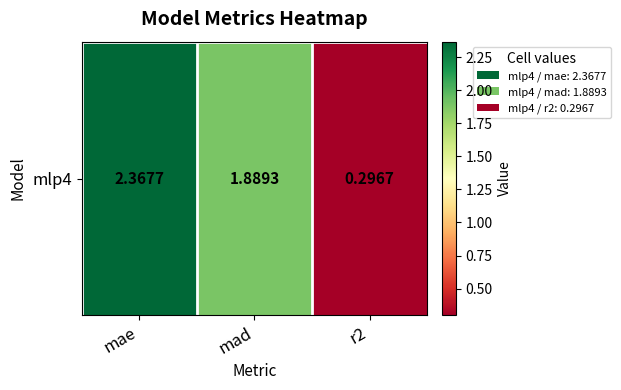

Rank the categories by value from highest to lowest.

mae, mad, r2